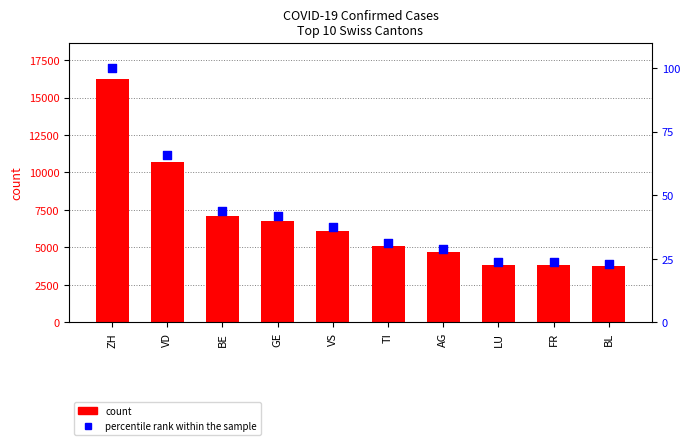

Is the value of count at BE greater than the value of percentile rank within the sample at VS?

Yes